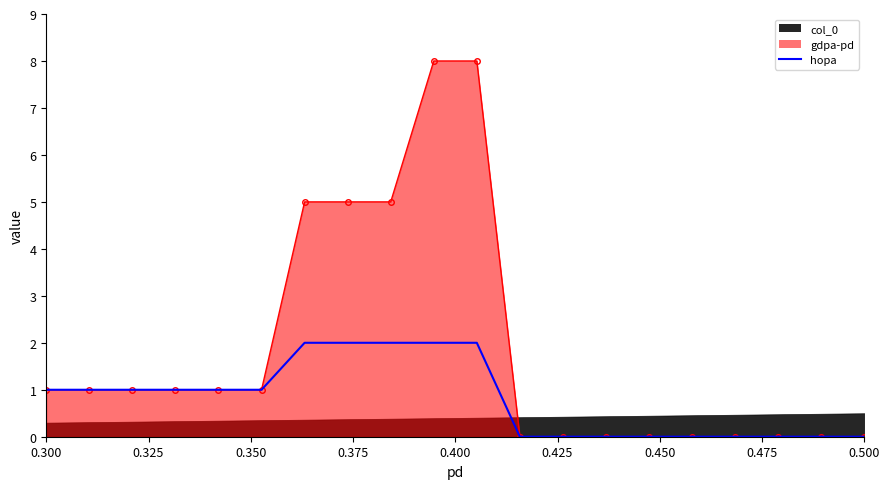

Does the chart have visible grid lines?

No